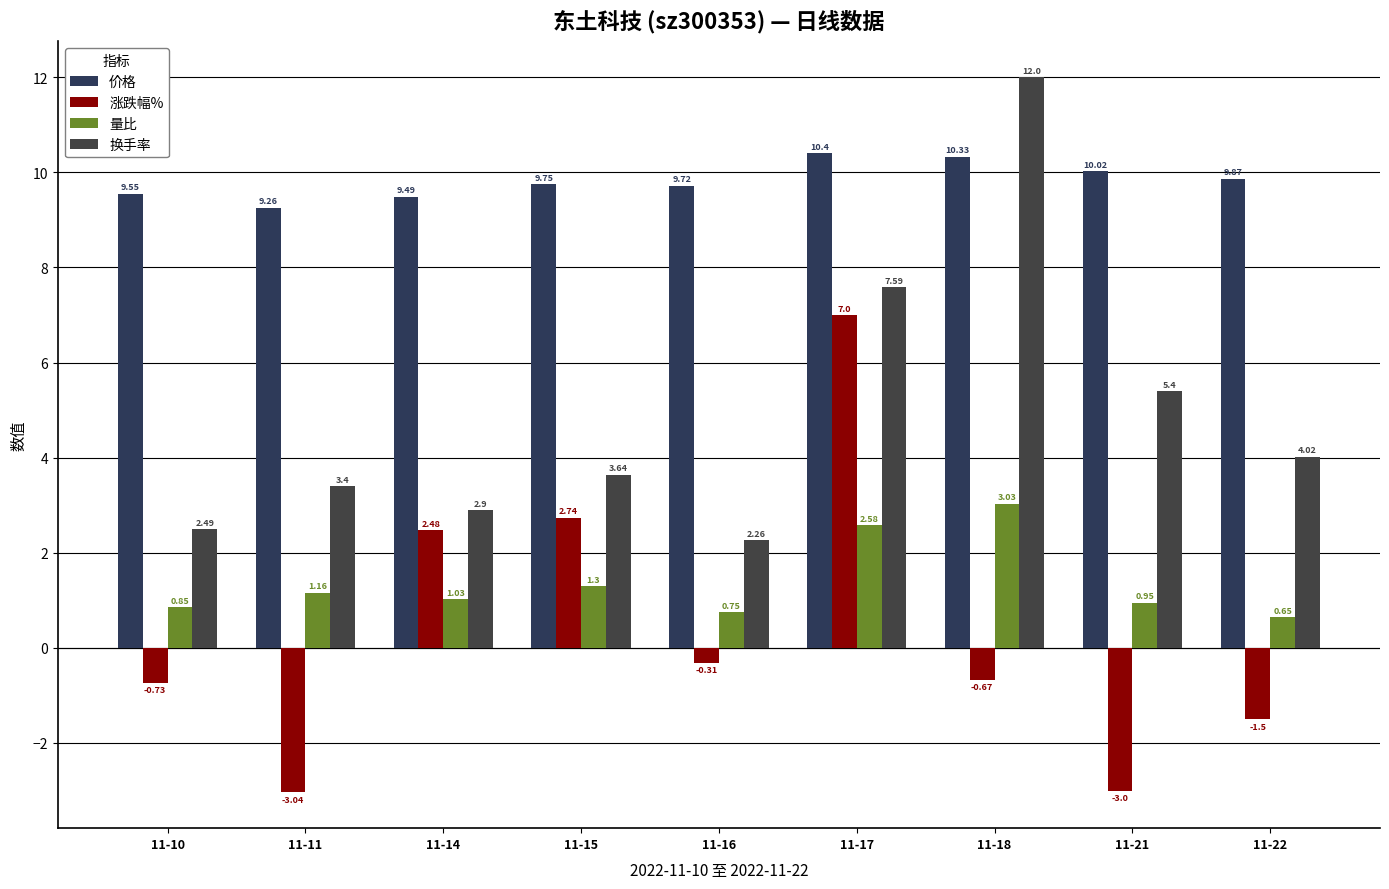

What is the approximate value of 涨跌幅% at 11-21?

-3.0